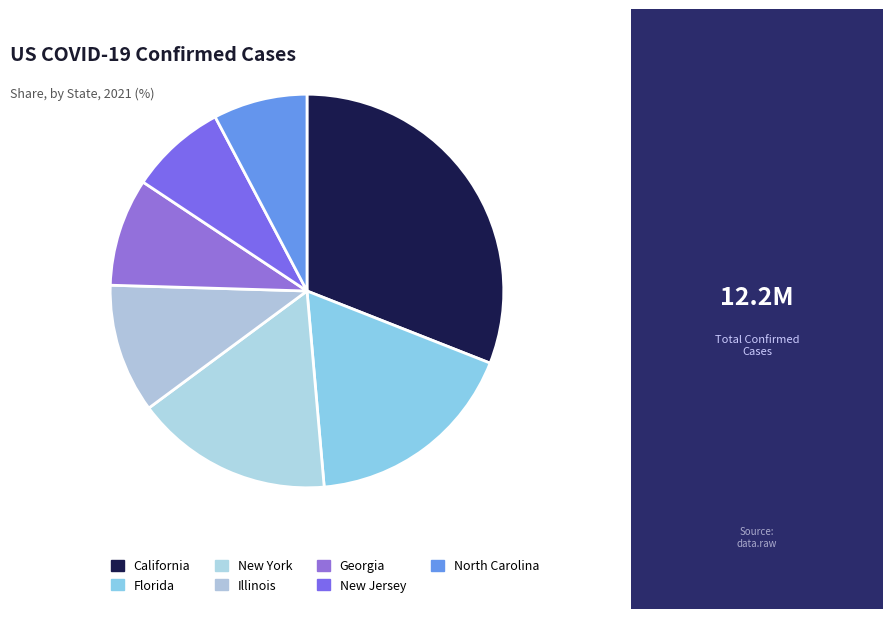

The New Jersey slice represents 14% of the pie. True or false?

False